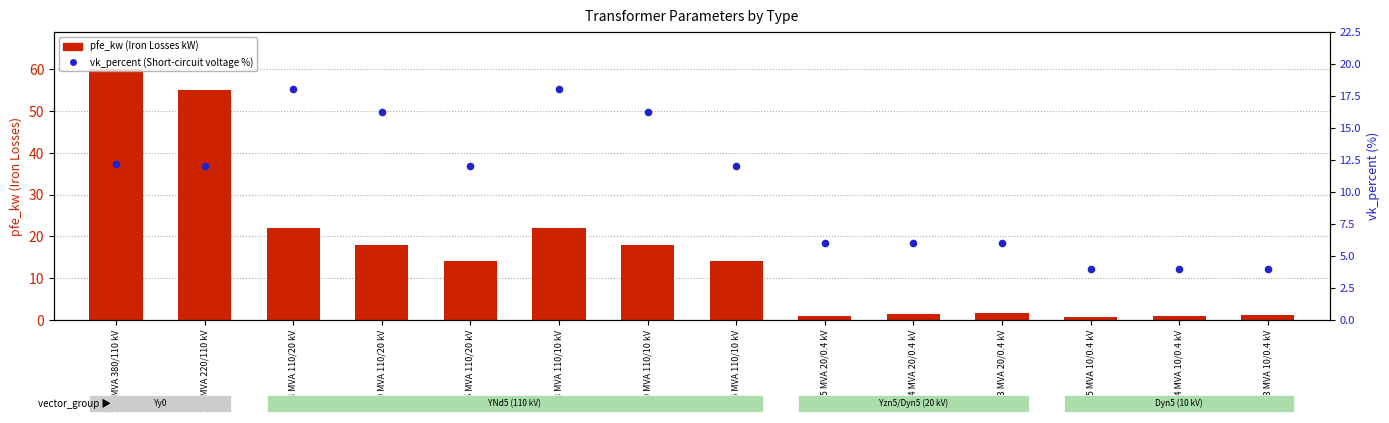

What is the ratio of the value at 0.4 MVA 10/0.4 kV to the value at 63 MVA 110/20 kV?

0.2